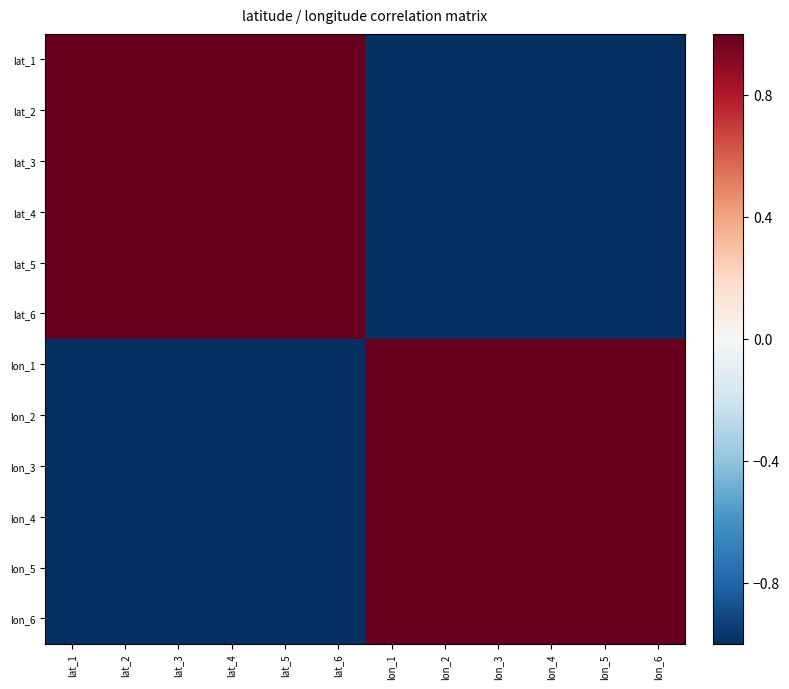

Rank the series at lon_3 from lowest to highest value.

lat_1, lat_4, lat_5, lat_6, lat_2, lat_3, lon_1, lon_2, lon_3, lon_4, lon_5, lon_6